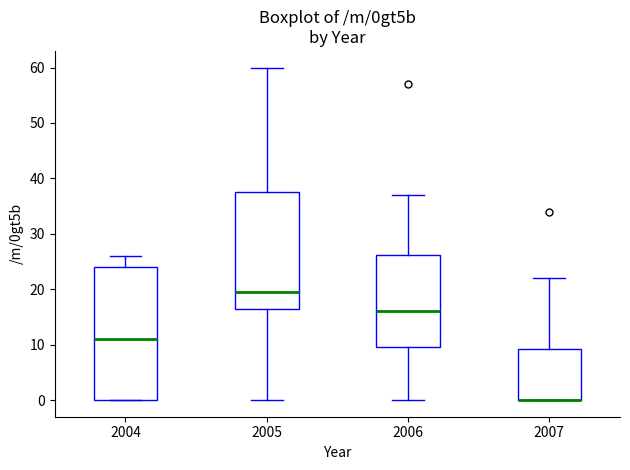

Where does the median line of the box at x = 2006 sit on the y-axis? The values are not printed on the chart, so give them approximately, as read against the axis.

16